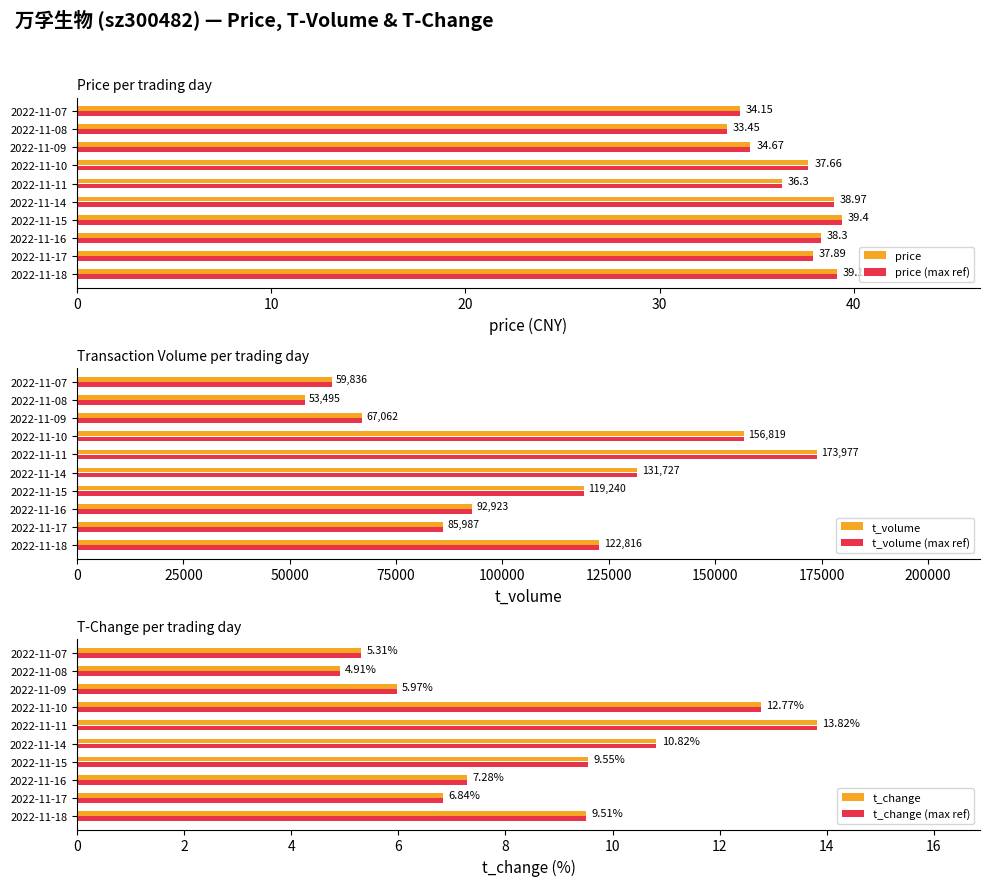

What is the sum of all price values?

369.9